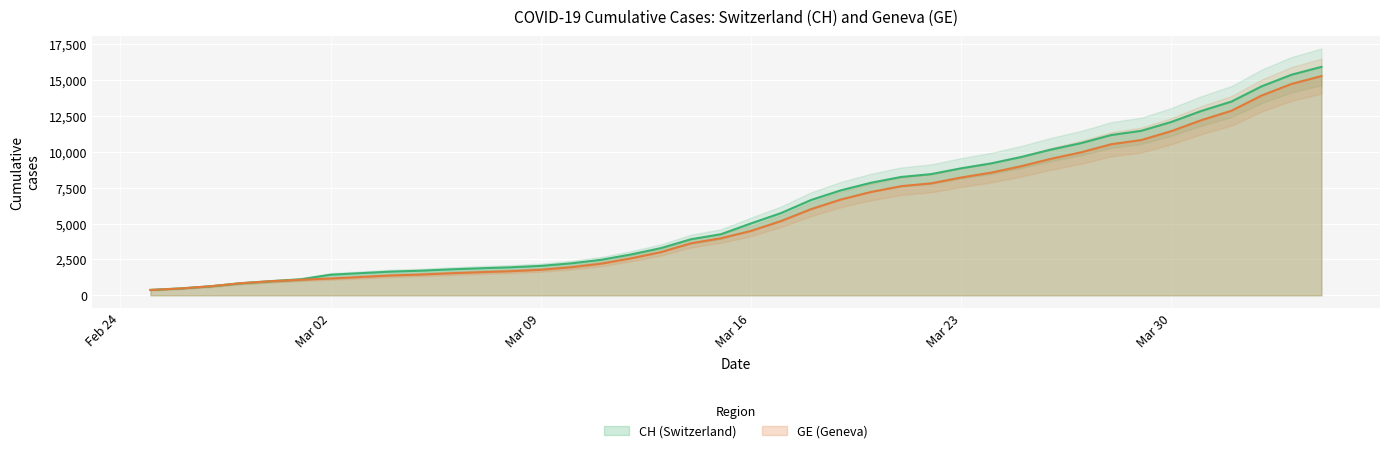

Reading left to right, list all the values displayed in this chart.

CH: 375	479	630	840	981	1113	1436	1544	1652	1715	1809	1885	1952	2051	2226	2472	2845	3291	3908	4259	5012	5731	6644	7323	7847	8249	8449	8855	9196	9642	10162	10613	11175	11467	12086	12852	13505	14561	15375	15926
GE: 375	479	630	840	981	1083	1171	1278	1384	1447	1538	1614	1681	1780	1955	2201	2574	3010	3627	3978	4485	5174	6002	6681	7205	7607	7807	8213	8554	9000	9520	9971	10533	10825	11444	12210	12863	13919	14733	15284